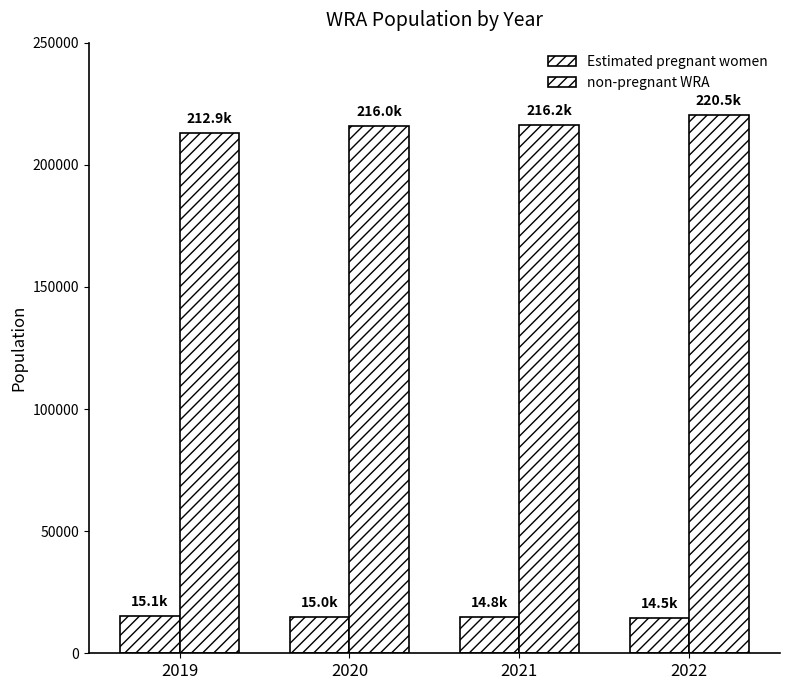

Reading right to left, extract all data points from this chart.

Estimated pregnant women: 2022=14515.0	2021=14751.0	2020=14974.1	2019=15142.3
non-pregnant WRA: 2022=220485.0	2021=216249.0	2020=216025.9	2019=212857.7